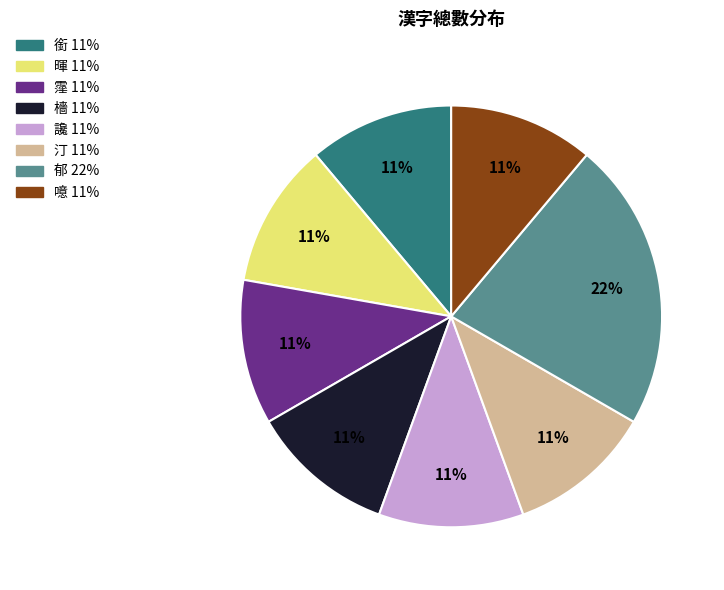

To the nearest percent, what portion does 讒 represent?

11%